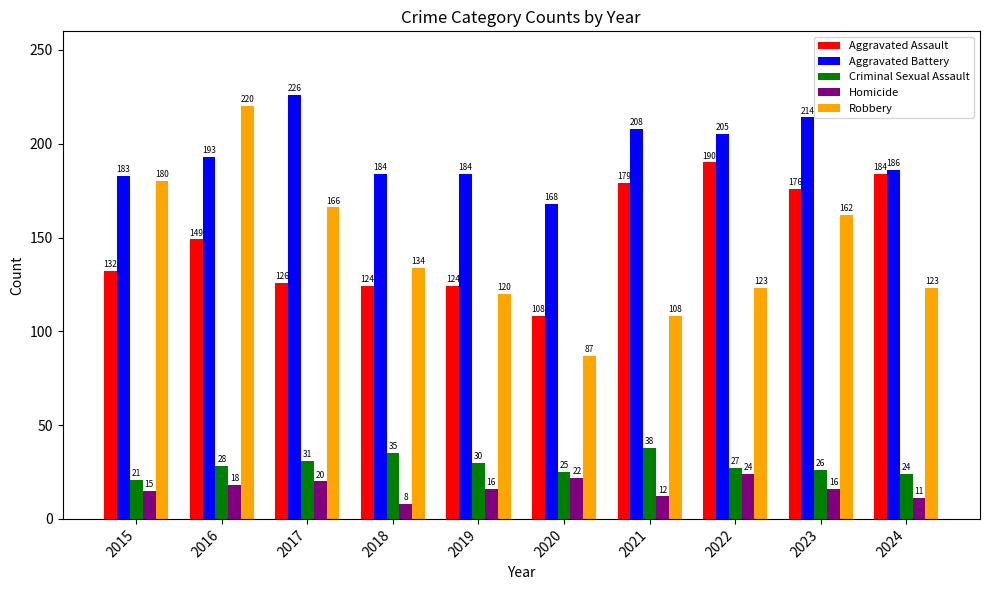

Reading left to right, what are all the values shown in this chart?

Aggravated Assault: 132	149	126	124	124	108	179	190	176	184
Aggravated Battery: 183	193	226	184	184	168	208	205	214	186
Criminal Sexual Assault: 21	28	31	35	30	25	38	27	26	24
Homicide: 15	18	20	8	16	22	12	24	16	11
Robbery: 180	220	166	134	120	87	108	123	162	123